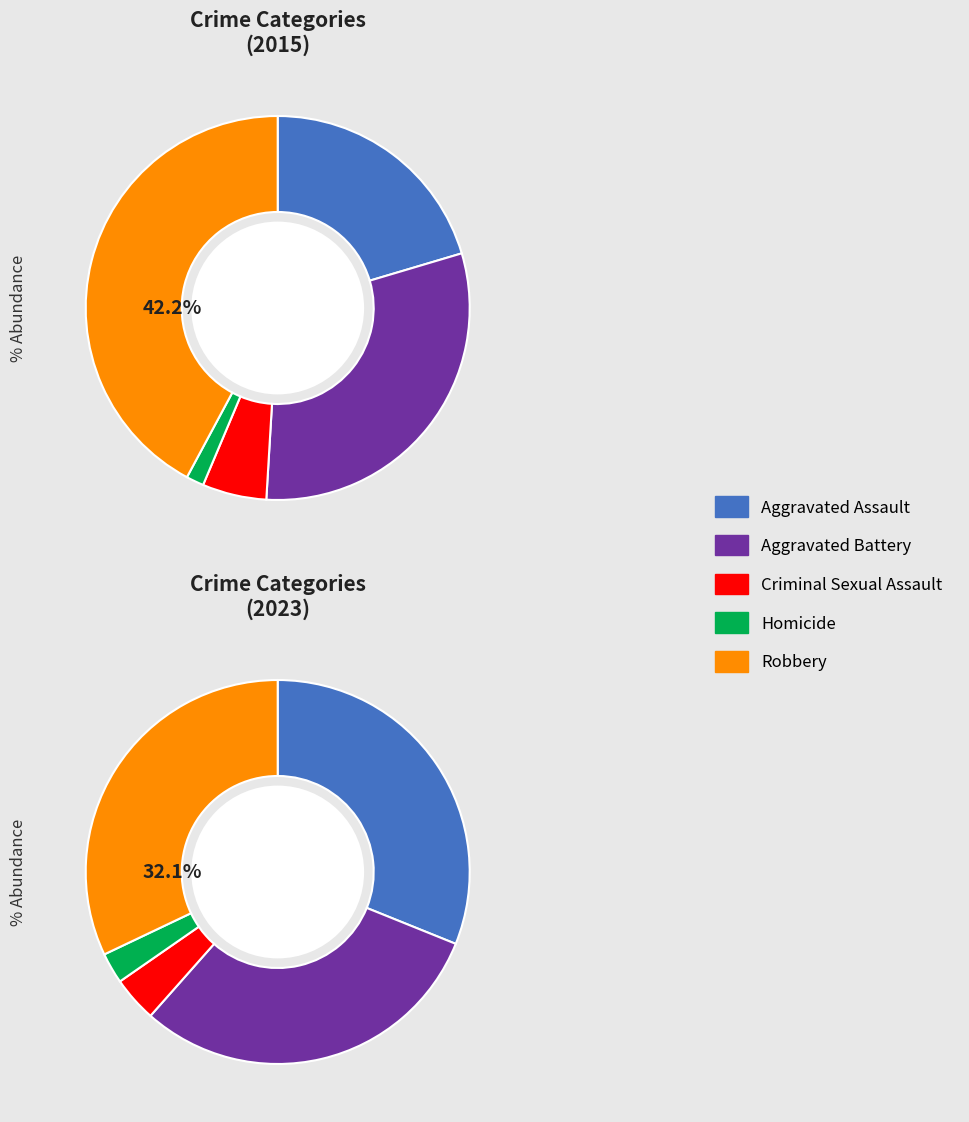

Is there any slice that represents more than half of the pie?

No